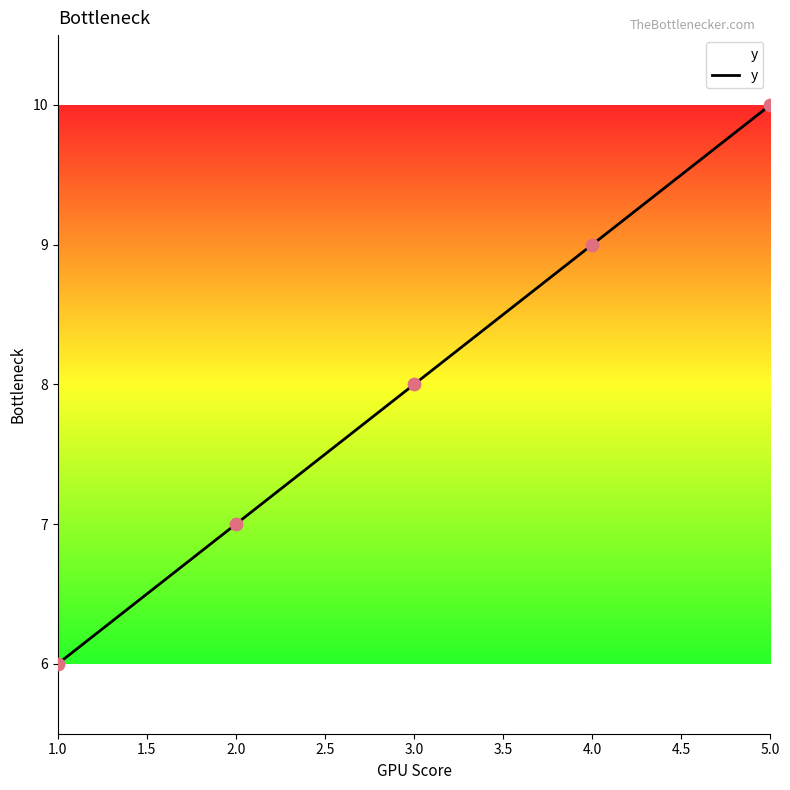

Which has a higher value, 1.0 or 3.0?

3.0